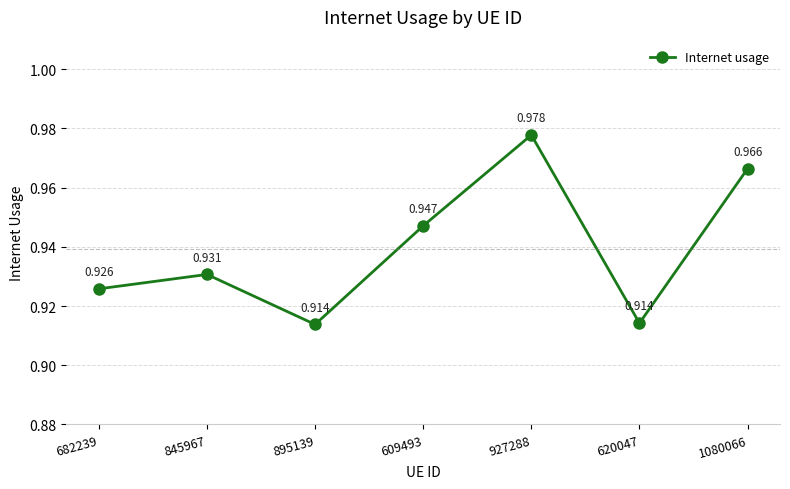

True or false: the data has more than 1 interior local peaks.

True